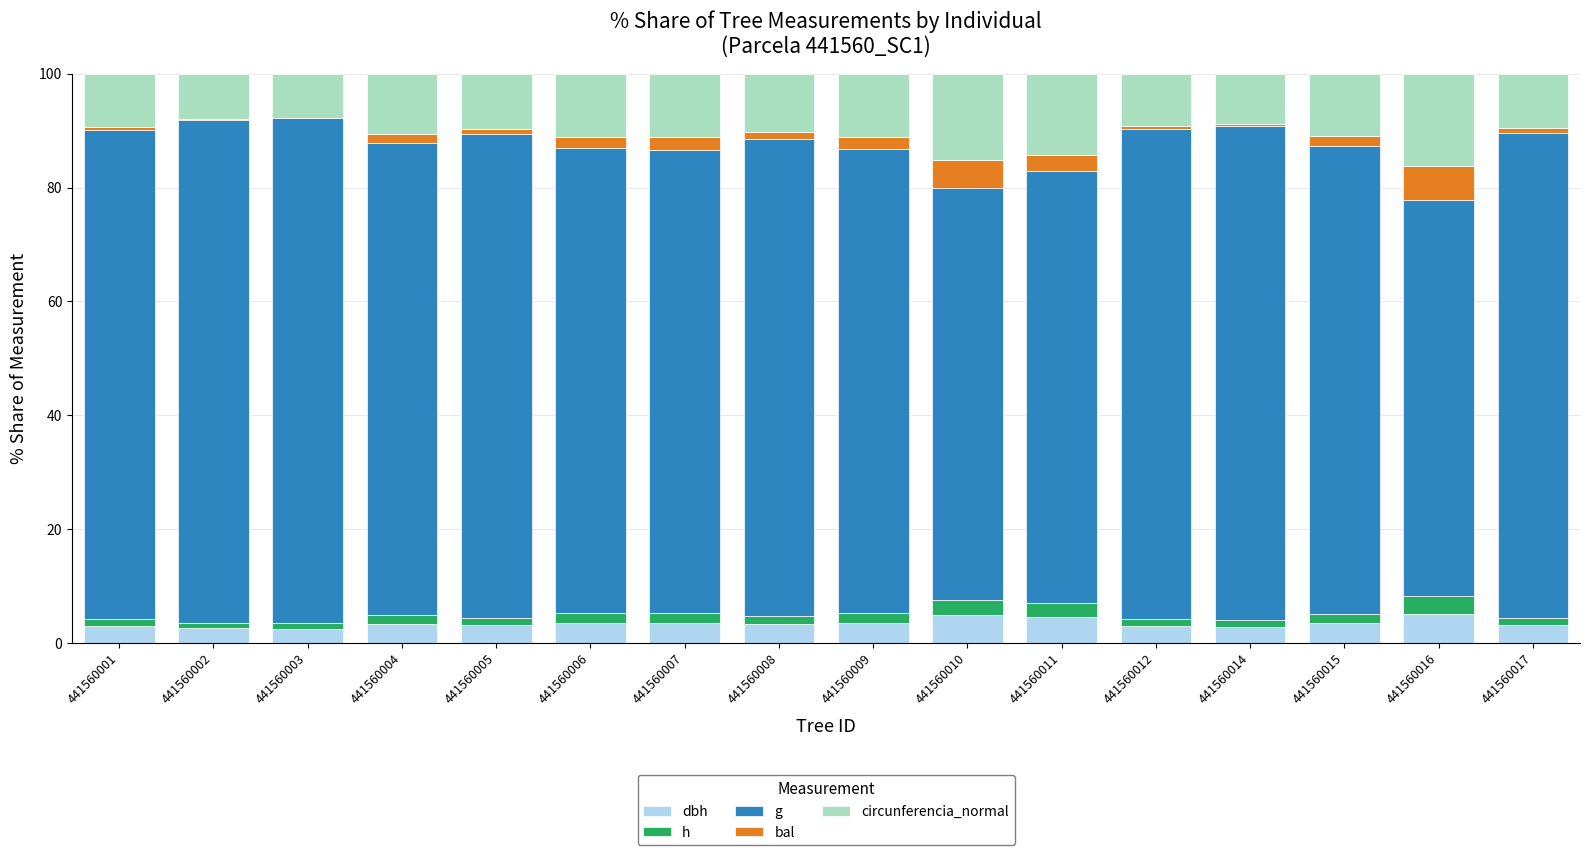

Which series has the largest total across all categories?

g